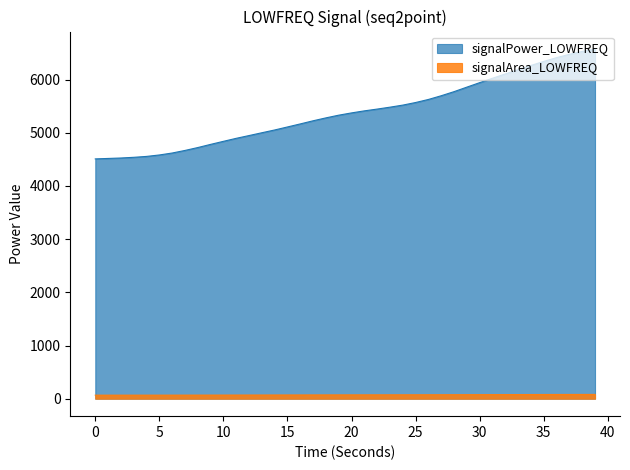

What is the difference between the maximum and minimum values in the signalPower_LOWFREQ series?

2066.1